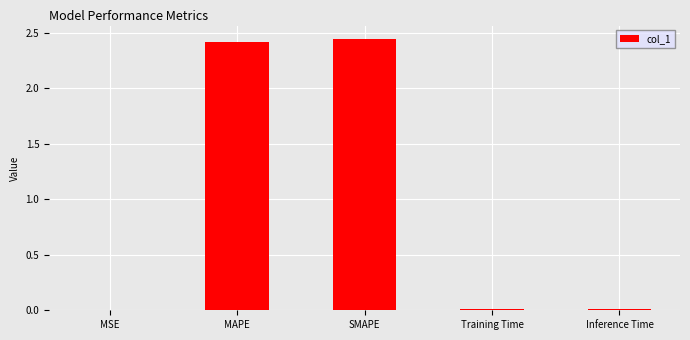

True or false: the data shows 0.0 at MSE.

True